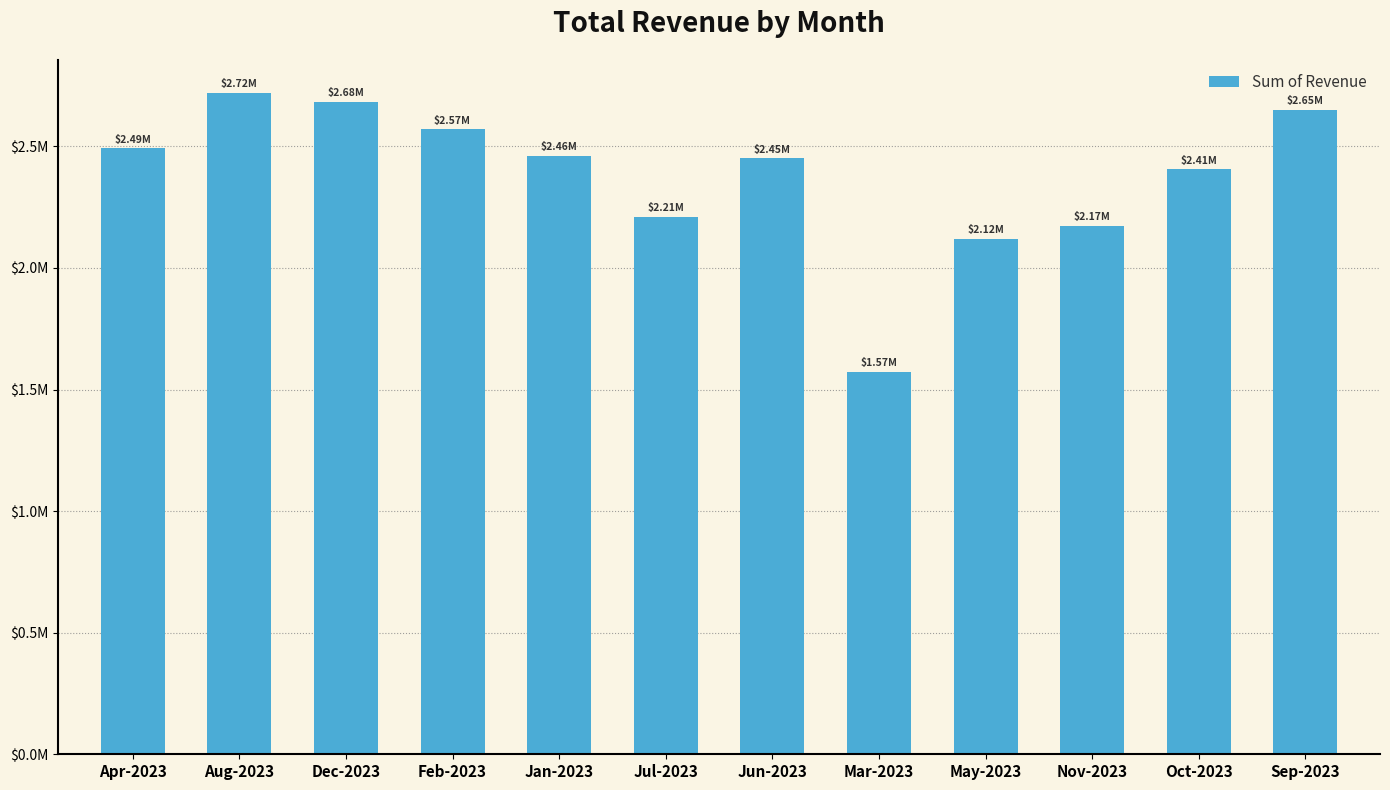

What is the sum of the values at Sep-2023 and Oct-2023?

5055059.3